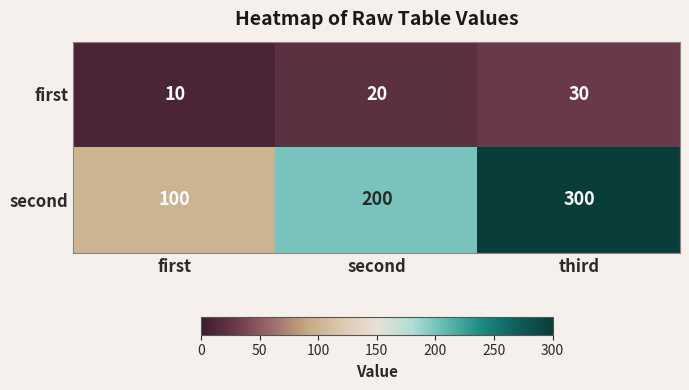

Which series has the largest total across all categories?

second